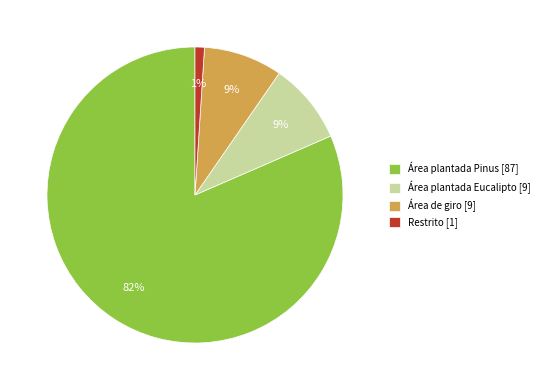

To the nearest percent, what portion does Área plantada Eucalipto represent?

9%